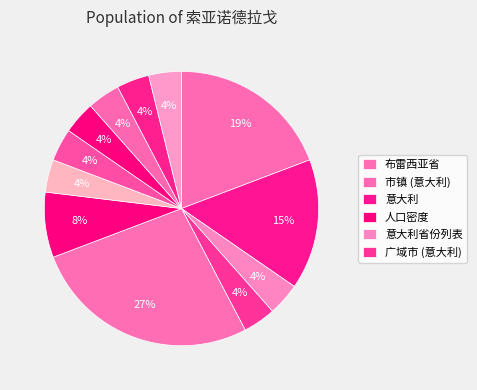

Does any single category account for the majority?

No